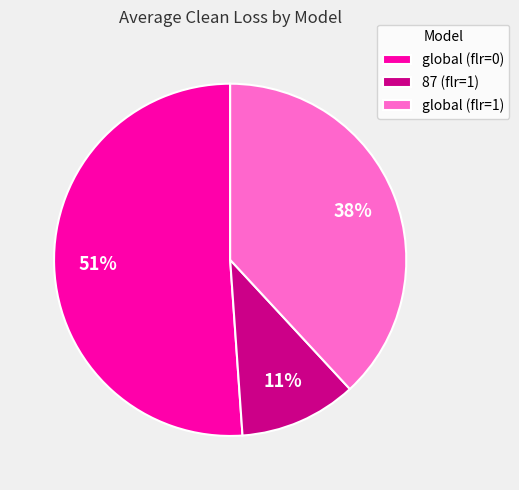

Which category has the biggest portion of the pie?

global (flr=0)